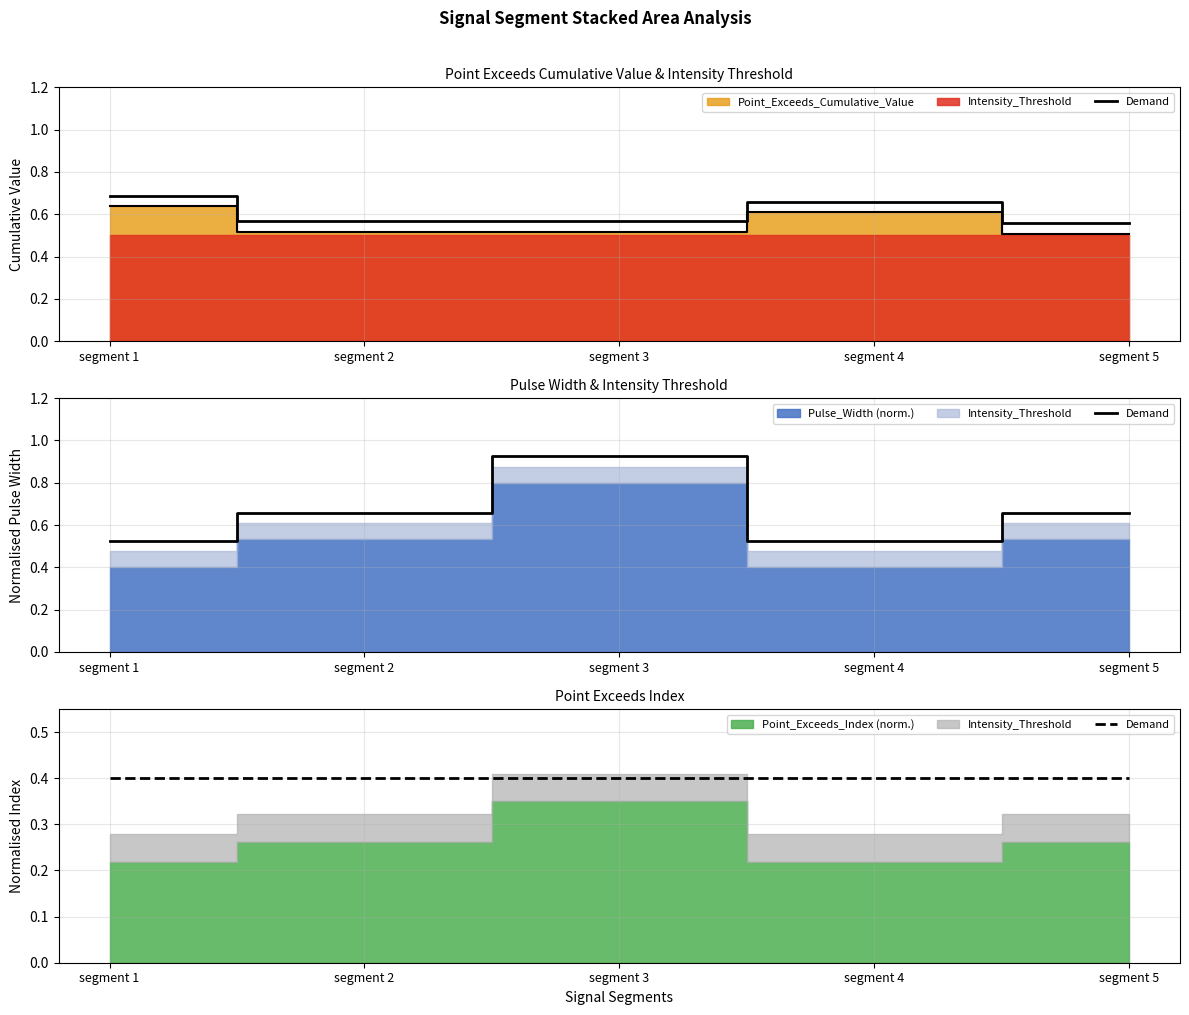

How many interior local valleys does the Point_Exceeds_Cumulative_Value series have?

1